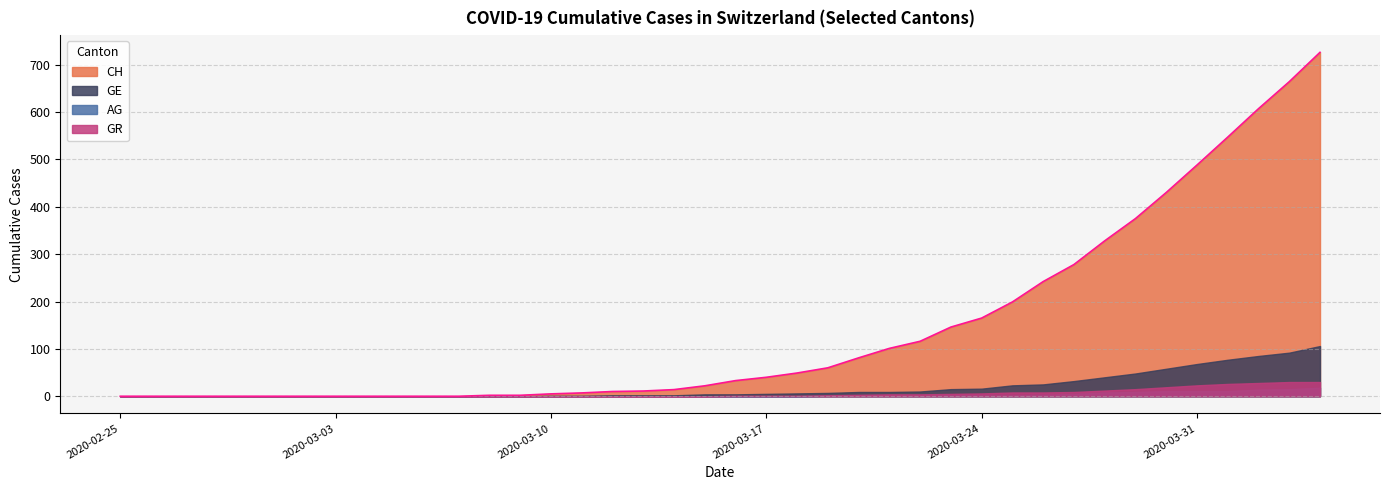

At which label is GE closest to 53?

2020-03-29